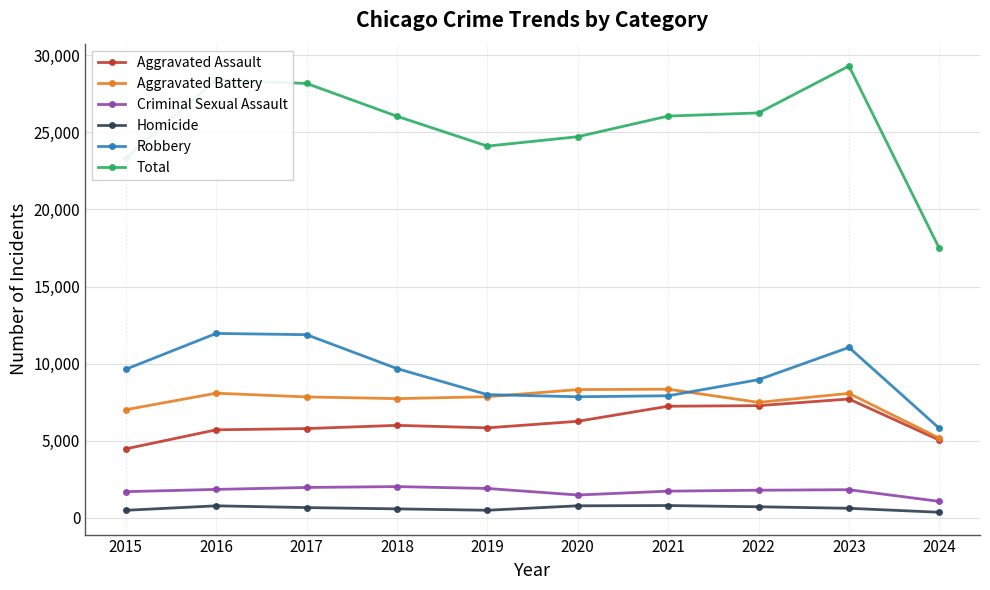

What is the sum of the Homicide values at 2022 and 2024?

1092